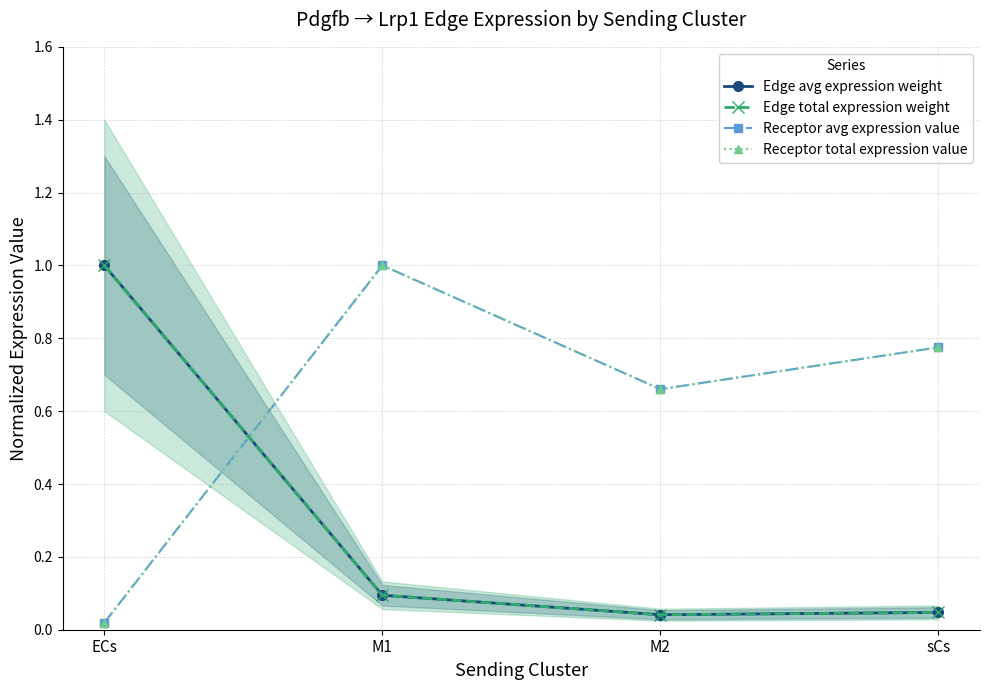

At which category is the sum across all series the highest?

M1